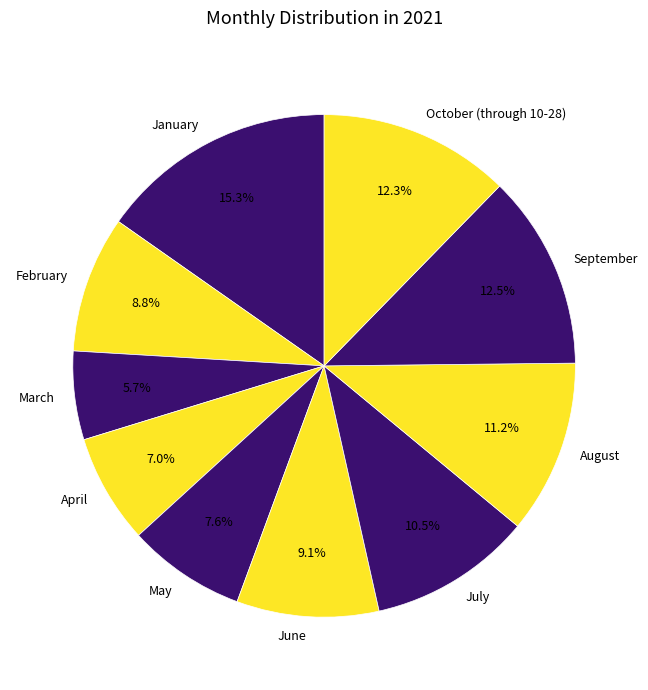

Which slice is the largest?

January